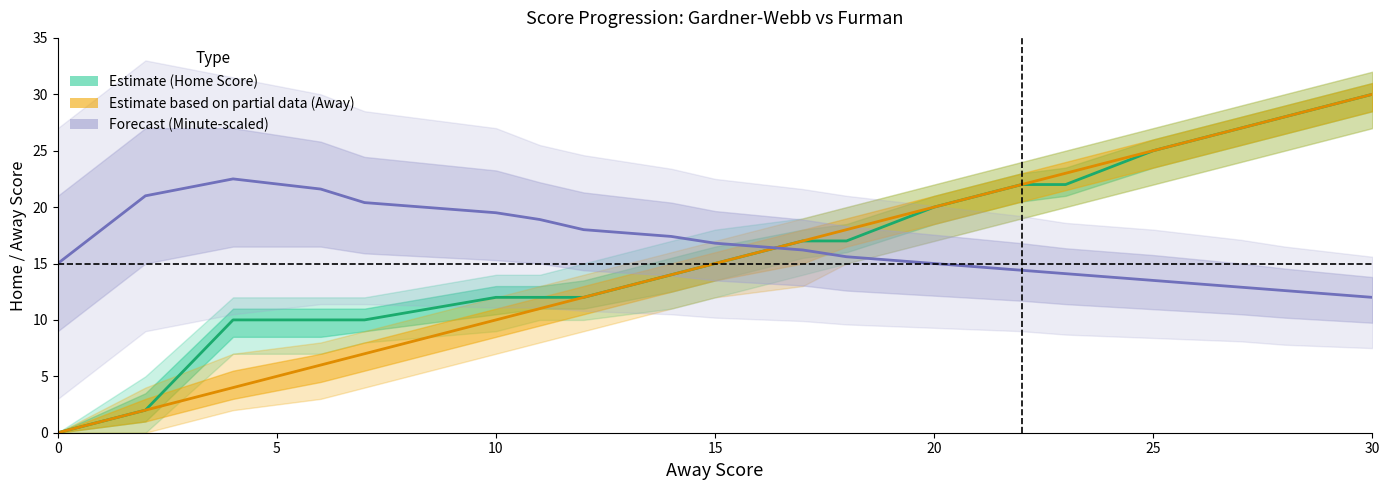

How many values in the Estimate based on partial data (Away) series are below 15?

9